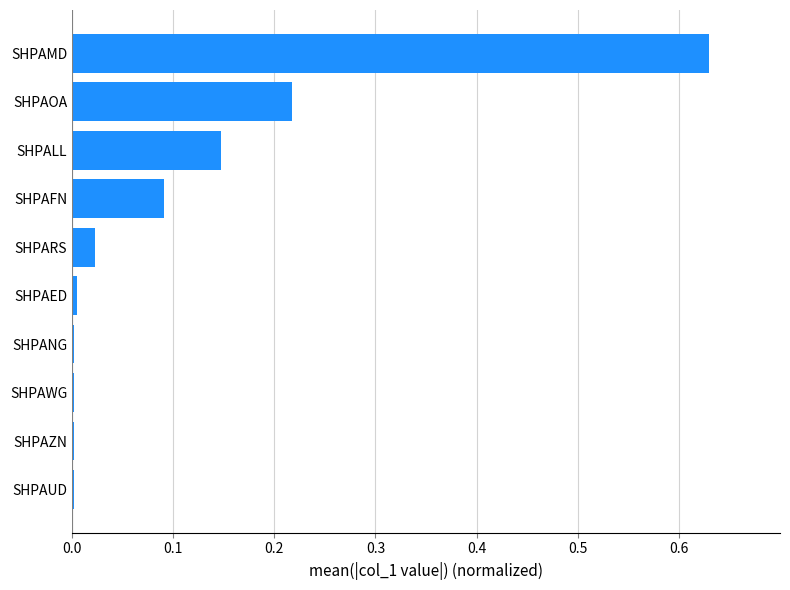

Which label corresponds to the largest value in the chart?

SHPAMD